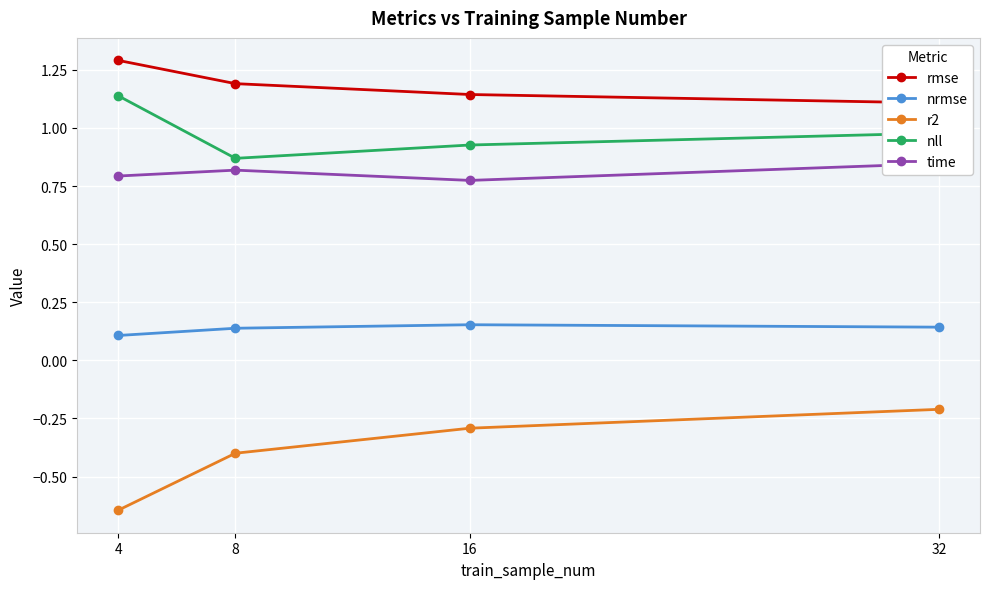

What is the value of the r2 point at the 1st from the left?

-0.6